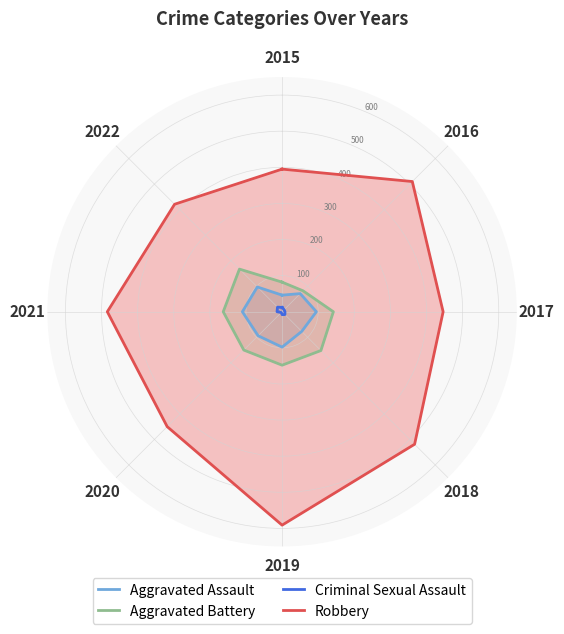

True or false: Aggravated Battery and Robbery cross at least once.

False